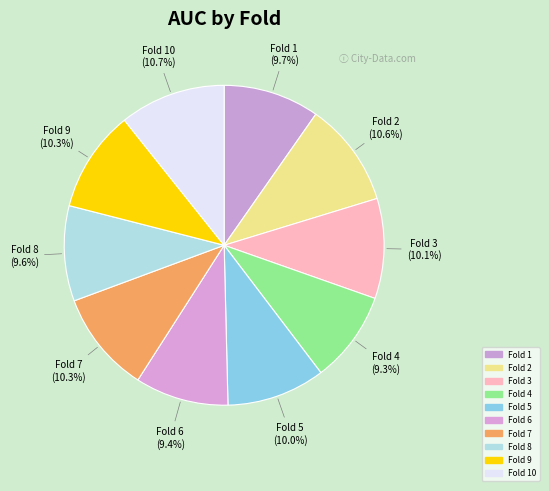

Is there any slice that represents more than half of the pie?

No